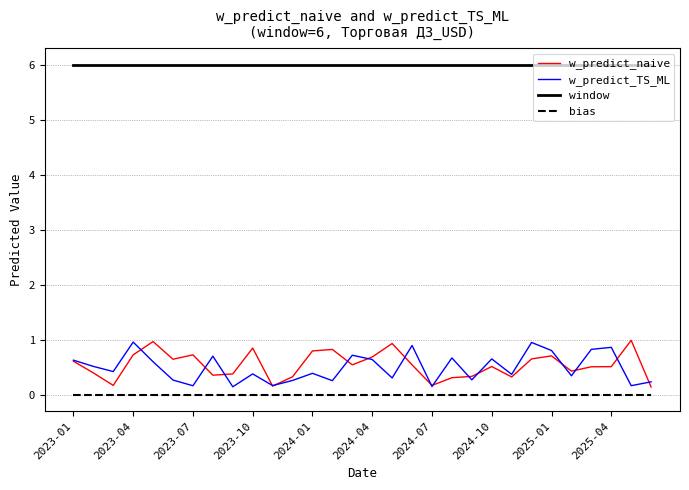

True or false: window and w_predict_naive intersect in this chart.

False